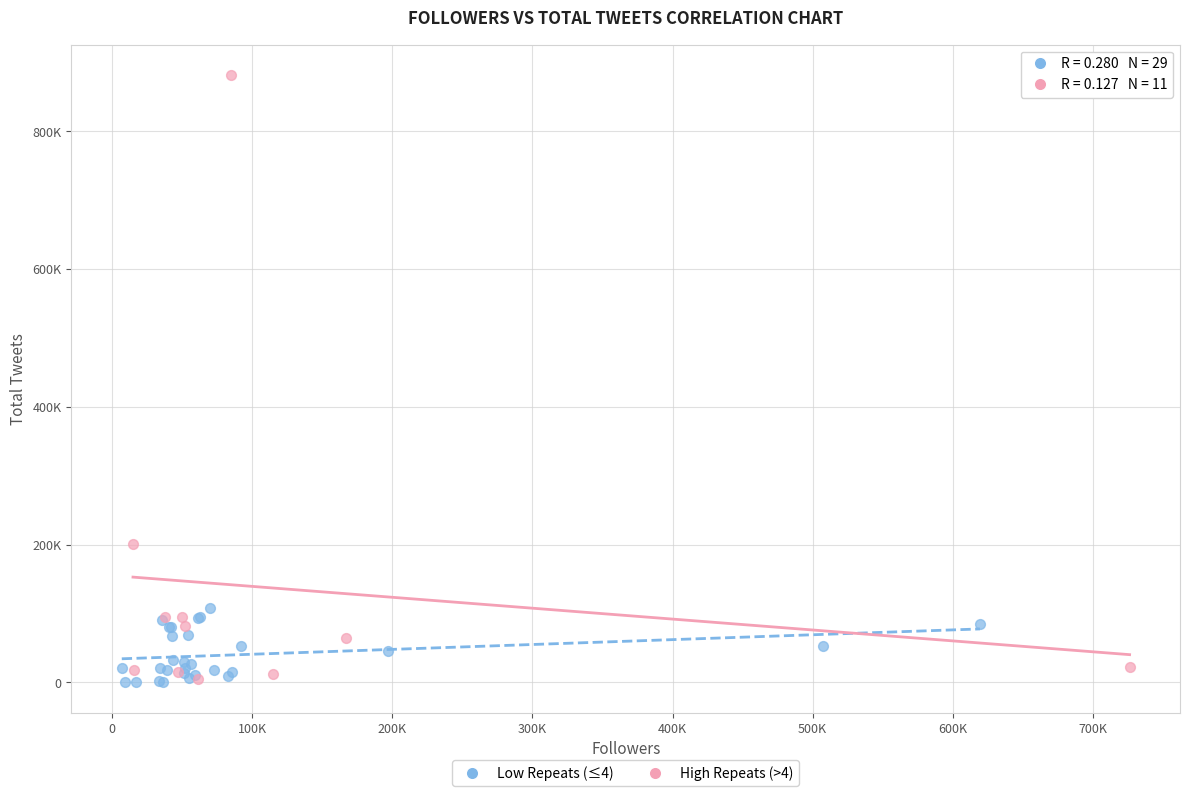

Which series has the largest Y range (max minus min)?

High Repeats (>4)